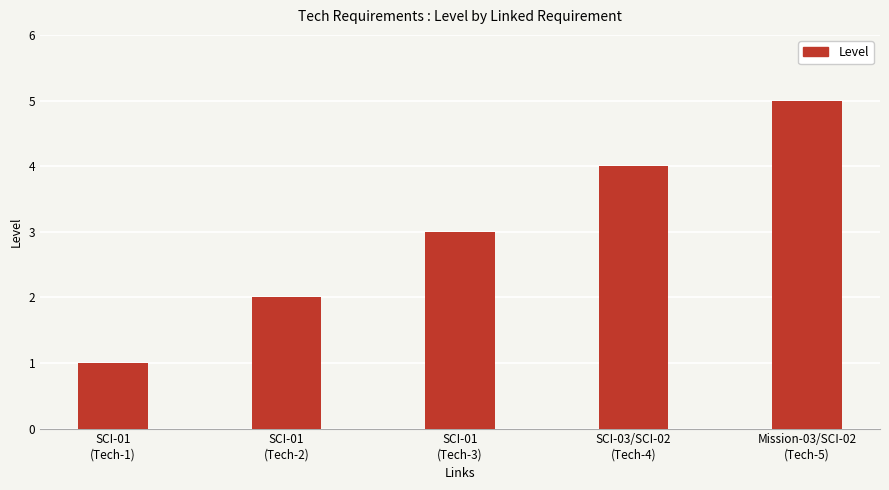

How many bars are there in total?

5